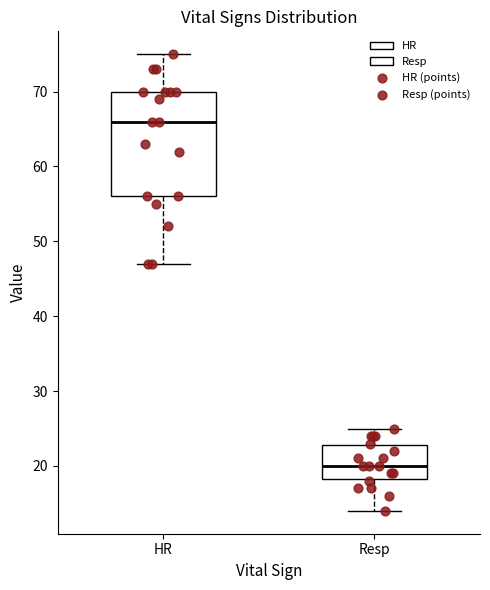

Reading left to right, read every box against the y-axis: the position of its median line, the range the box covers, and the ends of its whiskers. The values are not printed on the chart, so give them approximately, as read against the axis.

HR: median 66, box 56 to 70, whiskers 47 to 75
Resp: median 20, box 18 to 23, whiskers 14 to 25